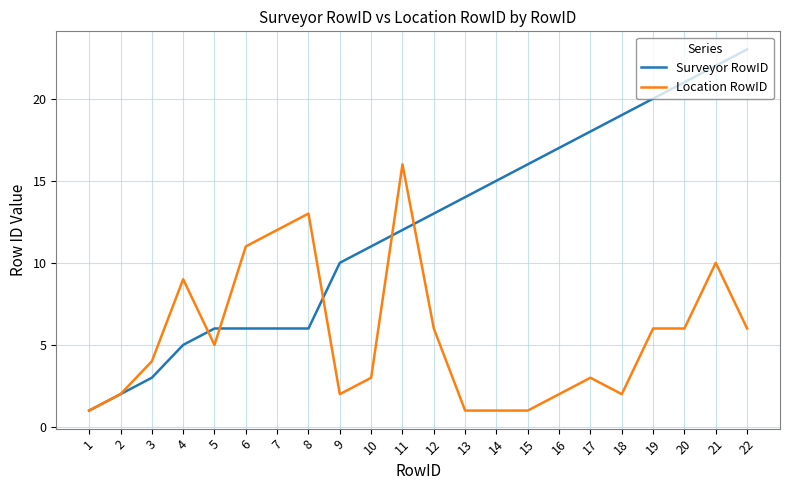

At which category does Location RowID reach its first local valley?

5